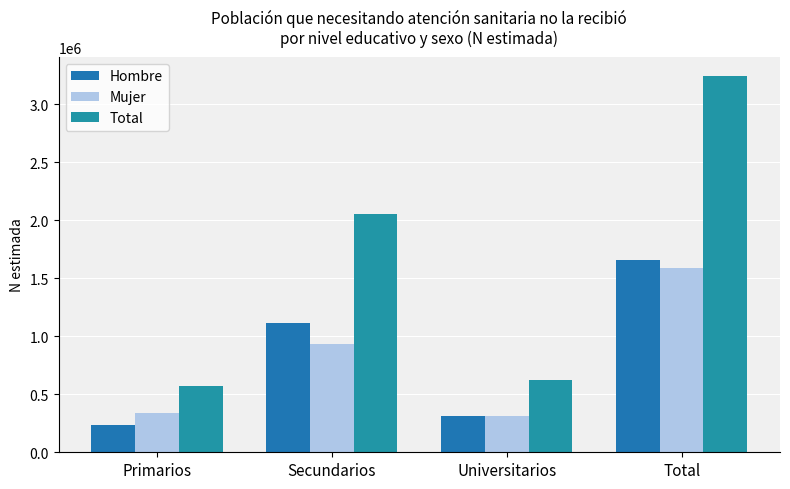

Which label corresponds to the largest value in the chart?

Total